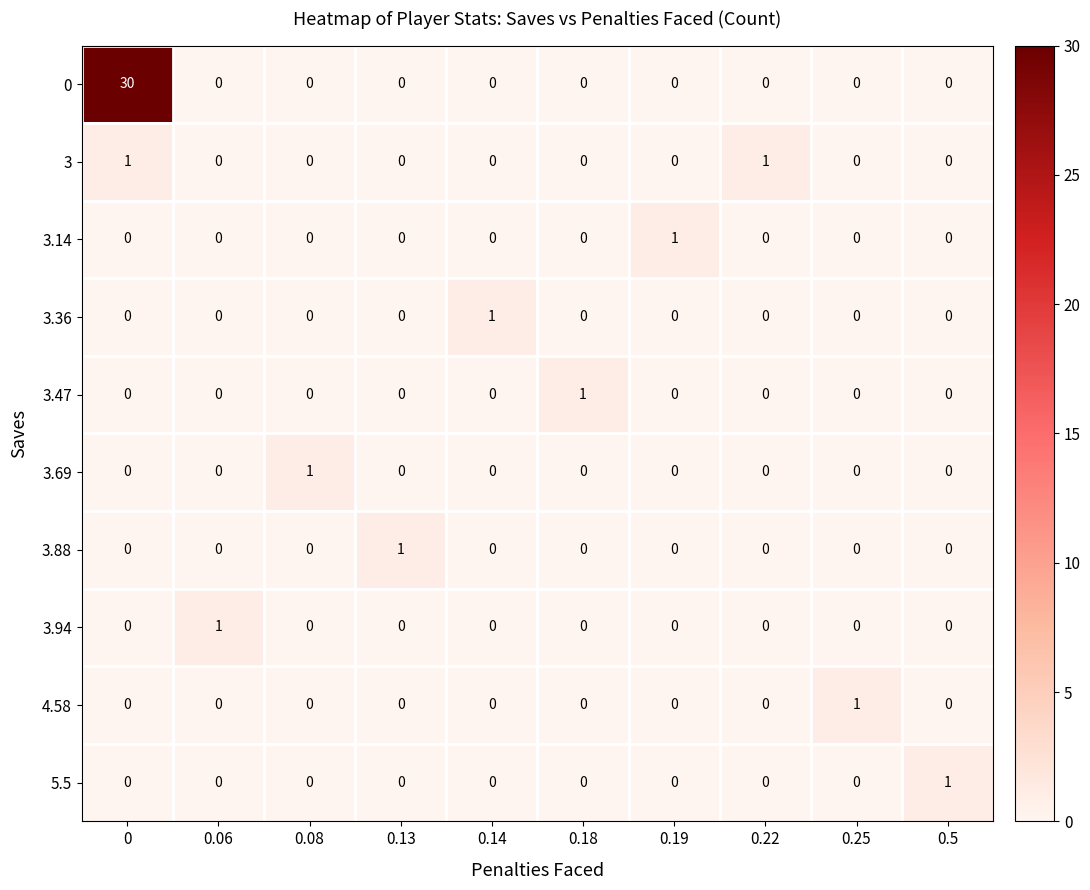

What is the average value of the 0 series?

3